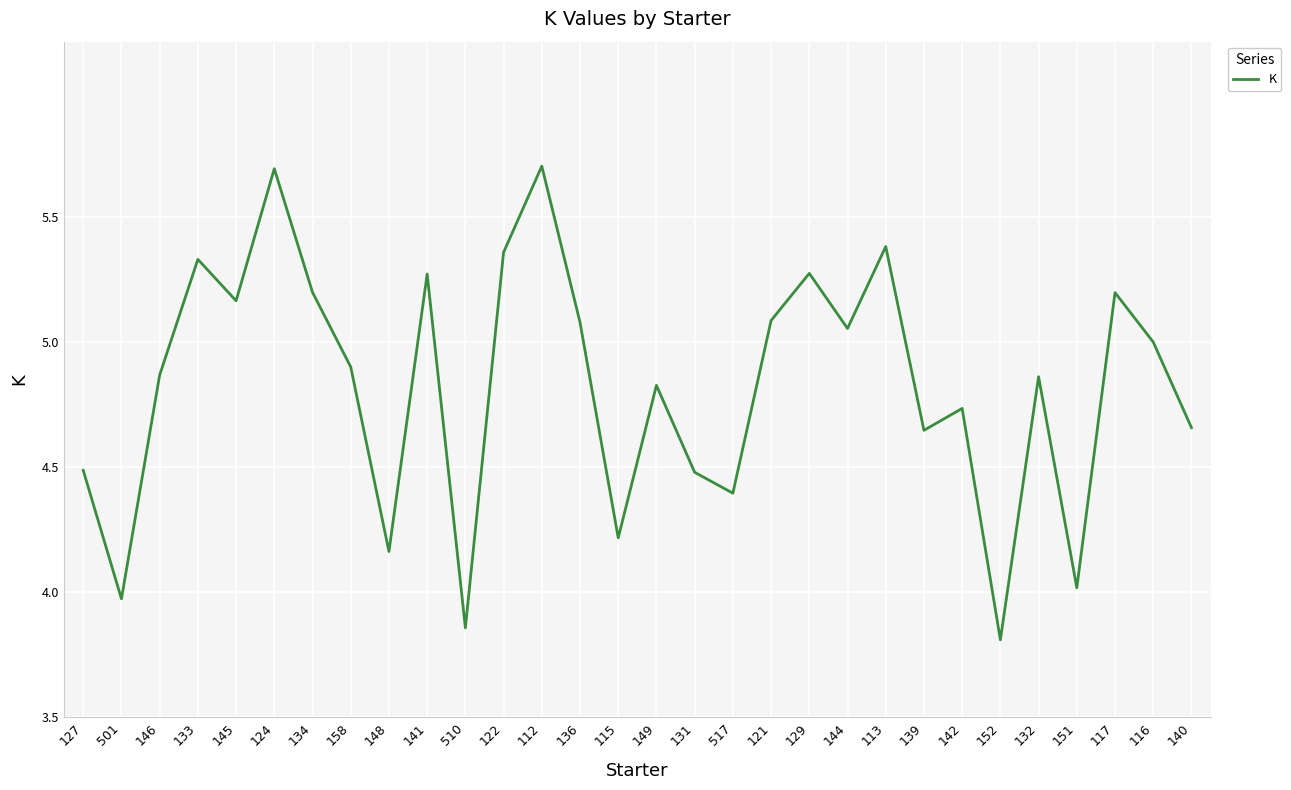

The value at 121 is 1.5. True or false?

False